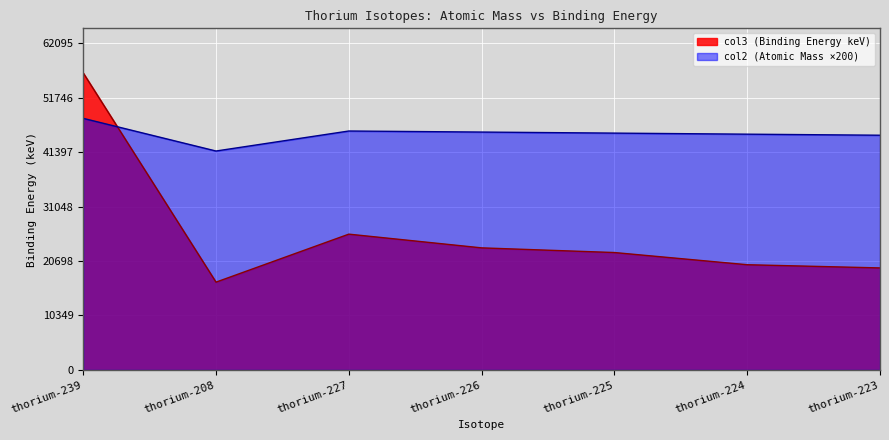

True or false: col2 and col3 cross at least once.

True